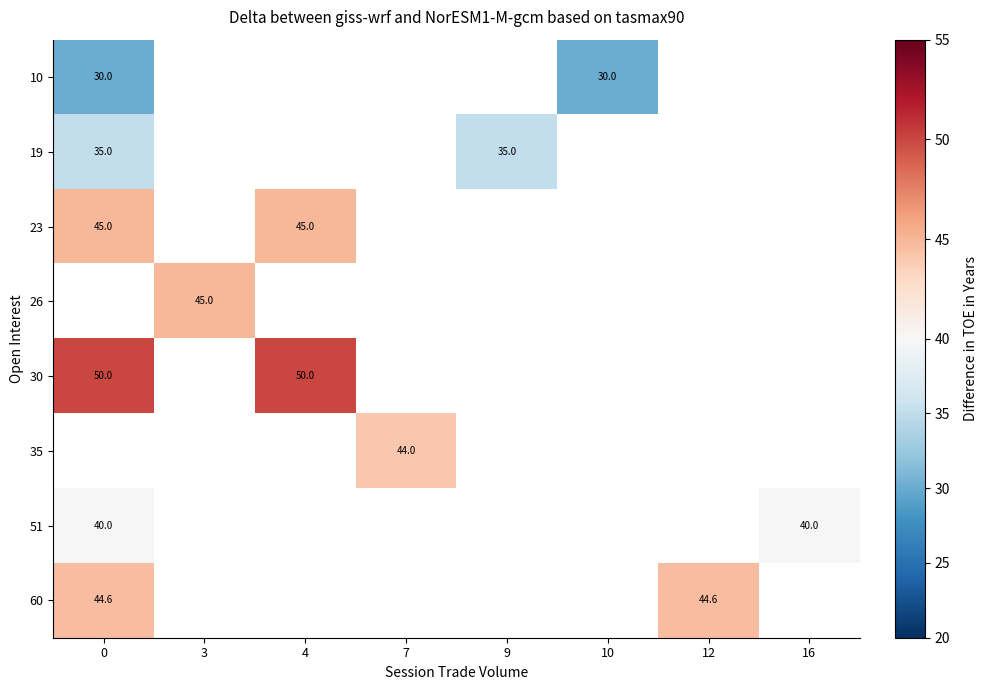

How many distinct data groups are displayed?

8